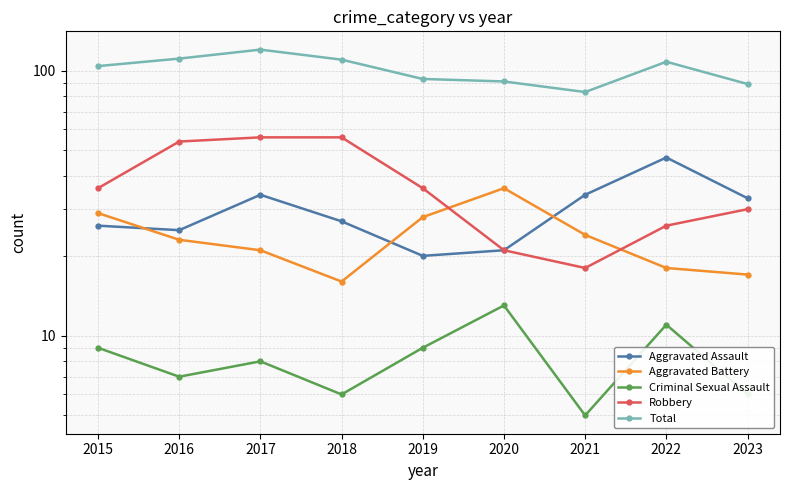

At which category does Aggravated Battery reach its first local valley?

2018